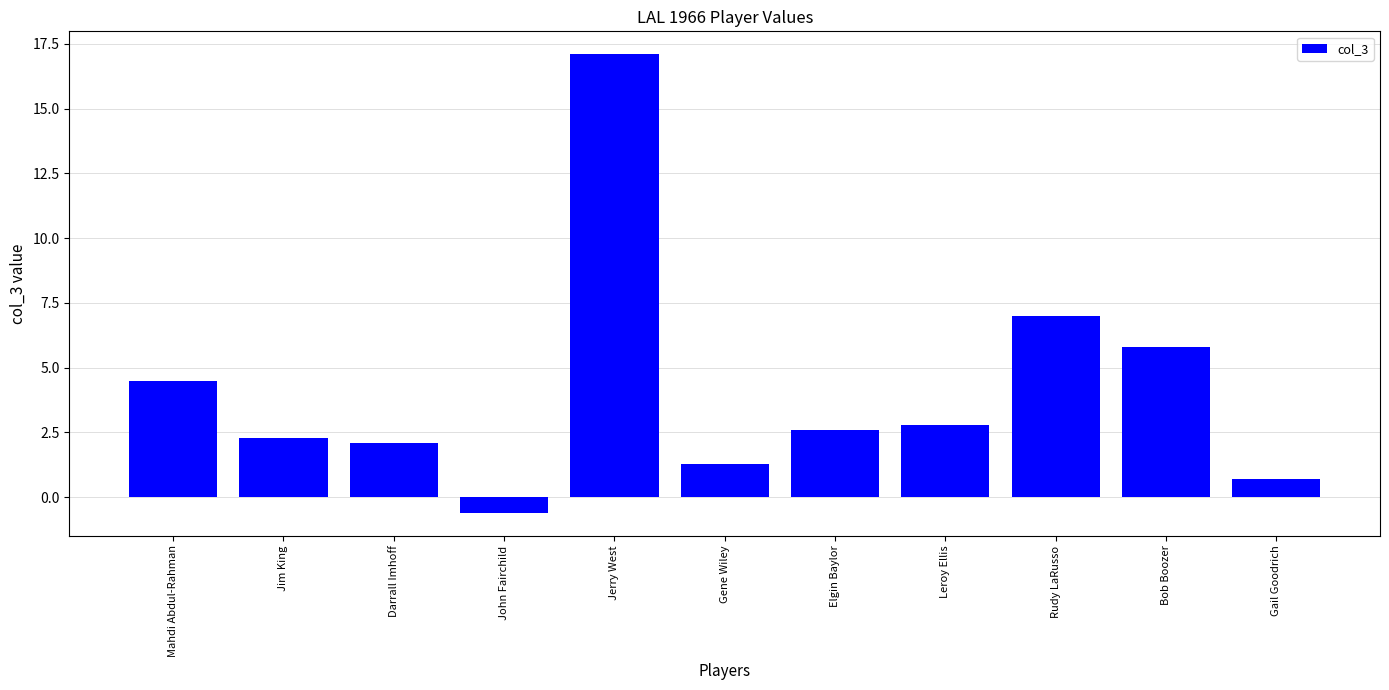

What is the sum of all values?

45.6